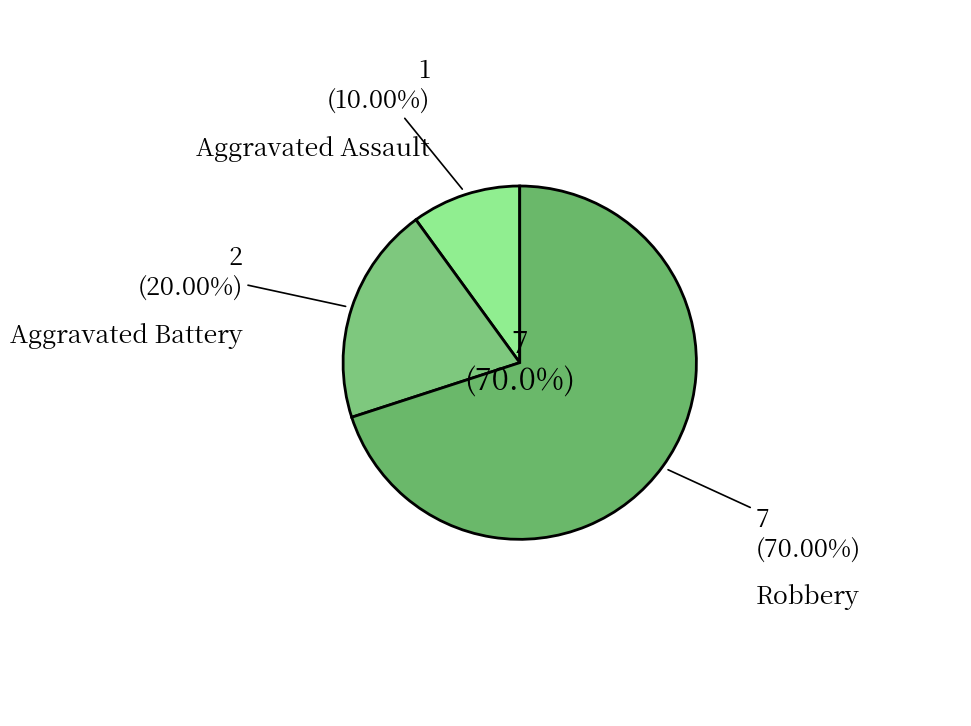

How many slices are in this pie chart?

3